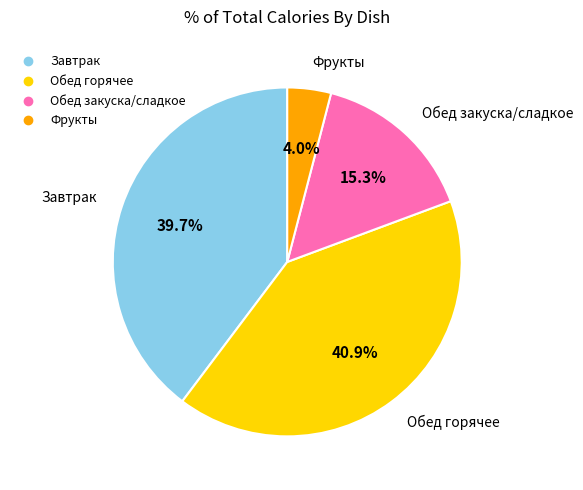

How many slices are in this pie chart?

4